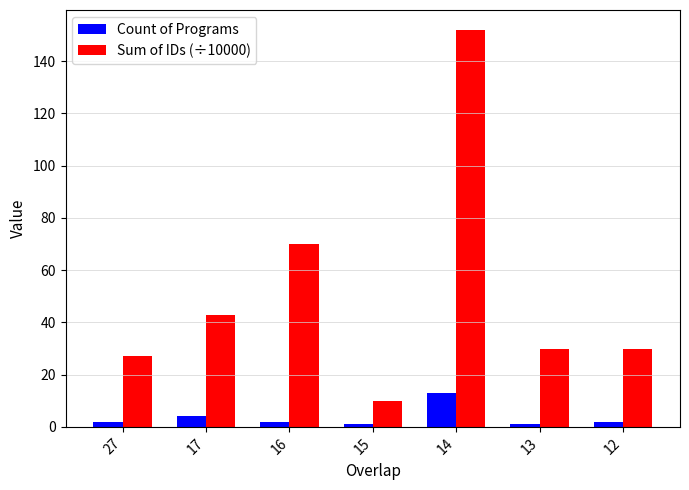

What is the total value across all series at 27?

29